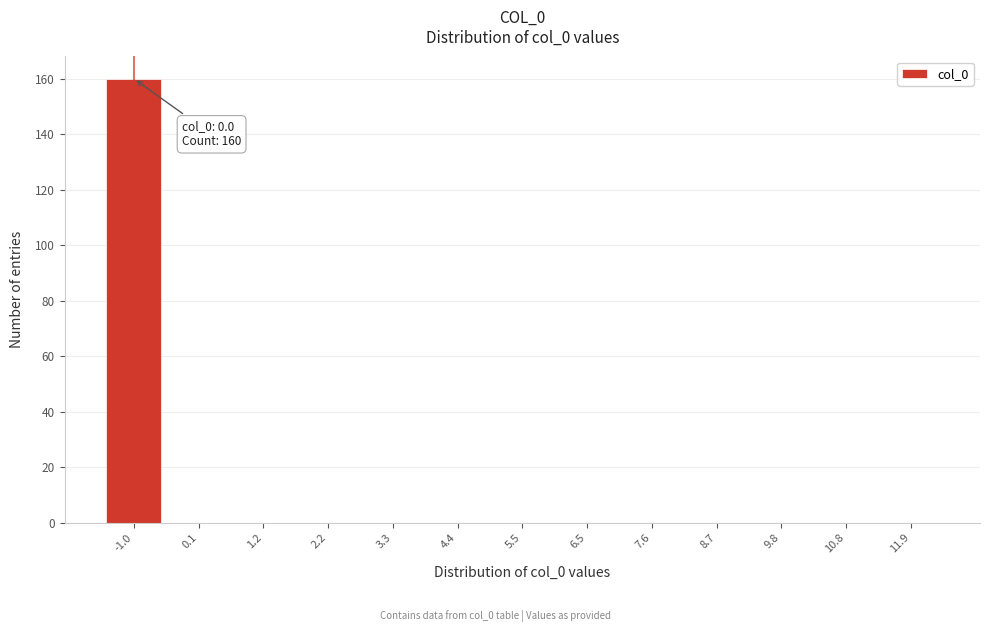

Reading right to left, list all the values displayed in this chart.

11.9=0	10.8=0	9.8=0	8.7=0	7.6=0	6.5=0	5.5=0	4.4=0	3.3=0	2.2=0	1.2=0	0.1=0	-1.0=160